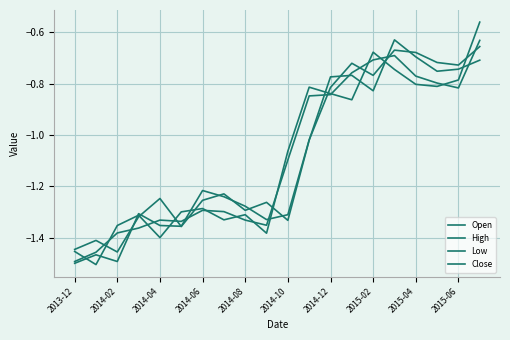

How many lines are shown in the chart?

4